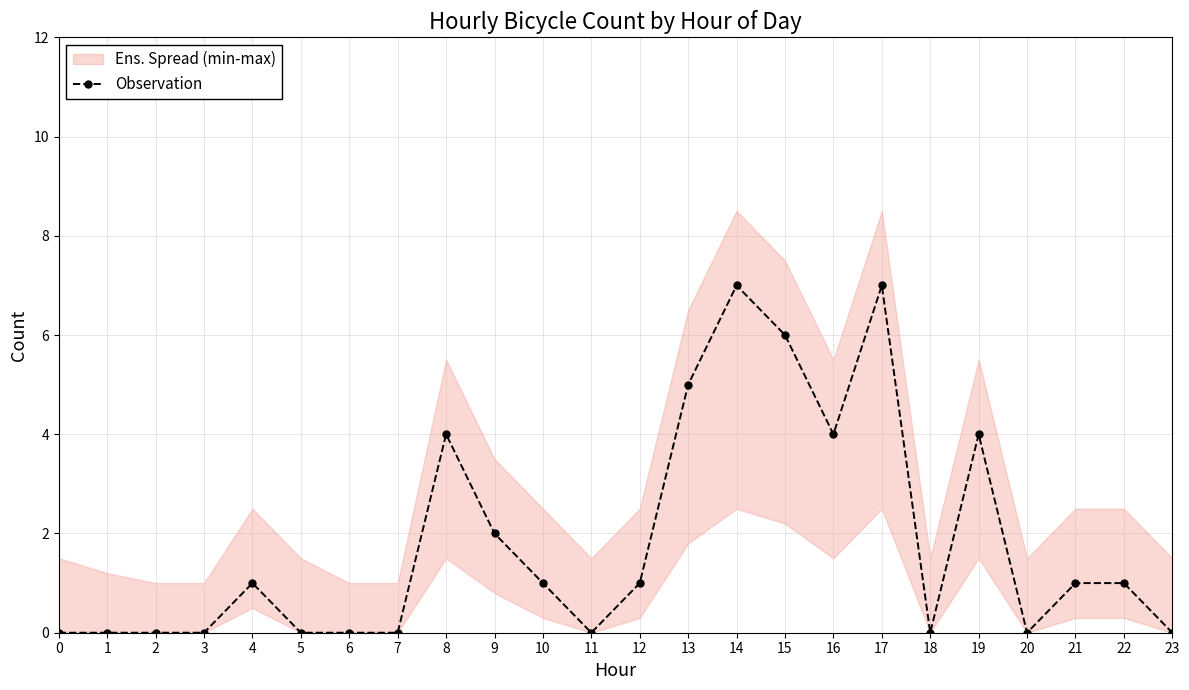

What is the difference between the maximum and second lowest values?

7